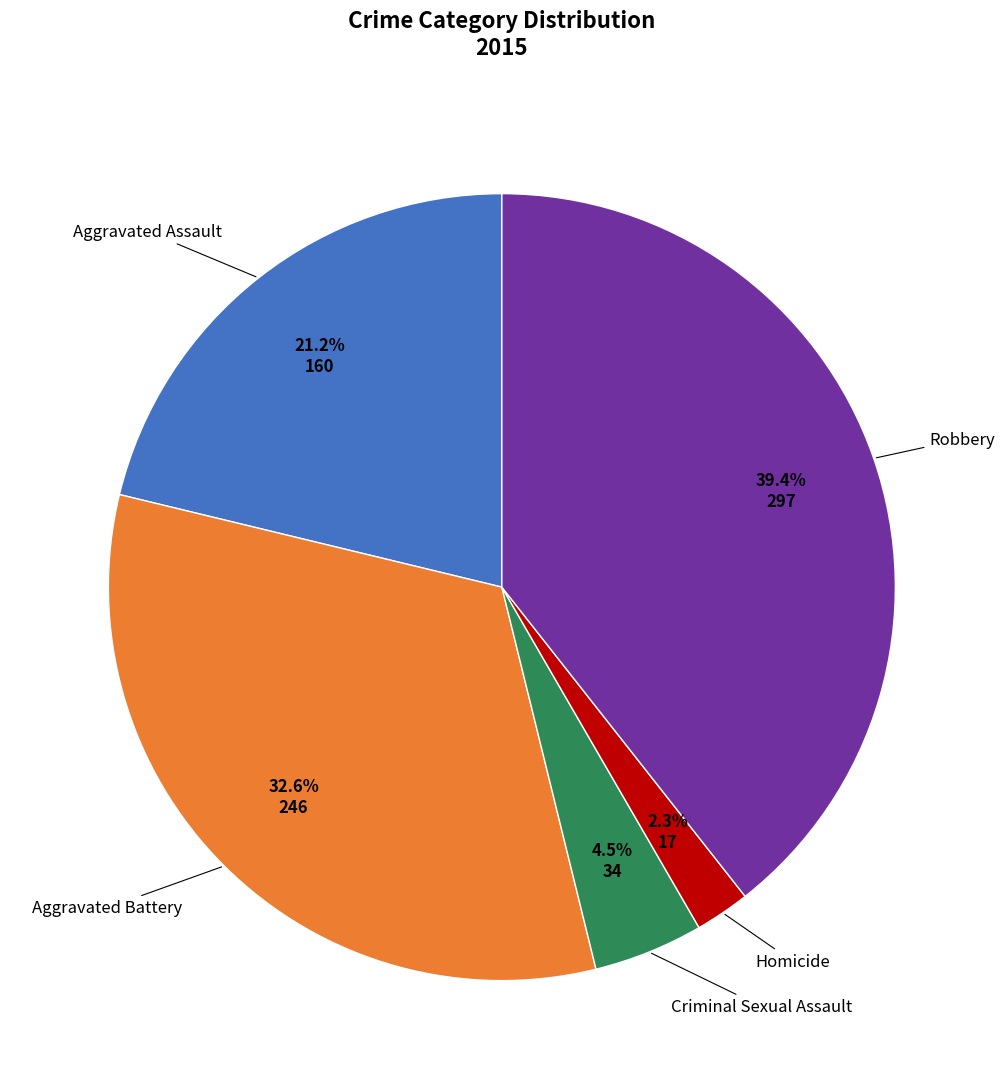

Is there a majority slice in this chart?

No